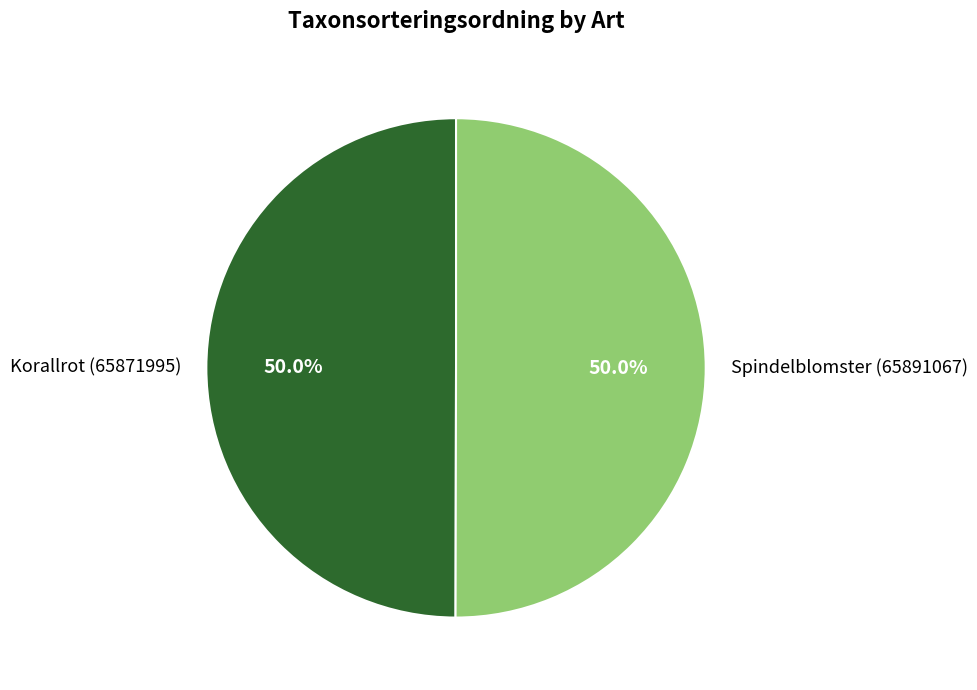

To the nearest percent, what is the combined percentage of Spindelblomster (65891067) and Korallrot (65871995)?

100%